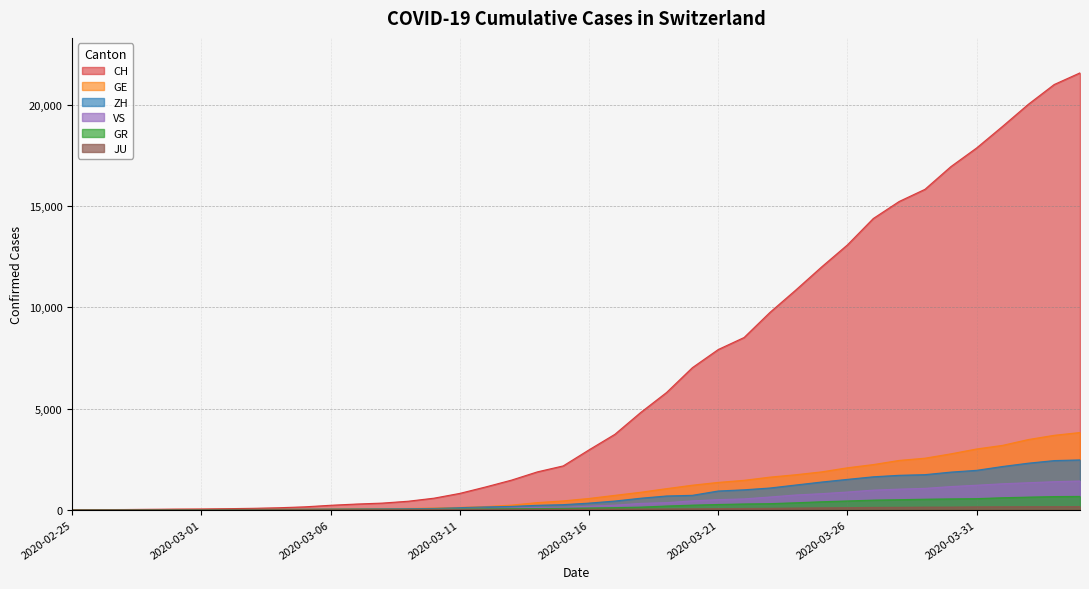

True or false: ZH and CH cross at least once.

False